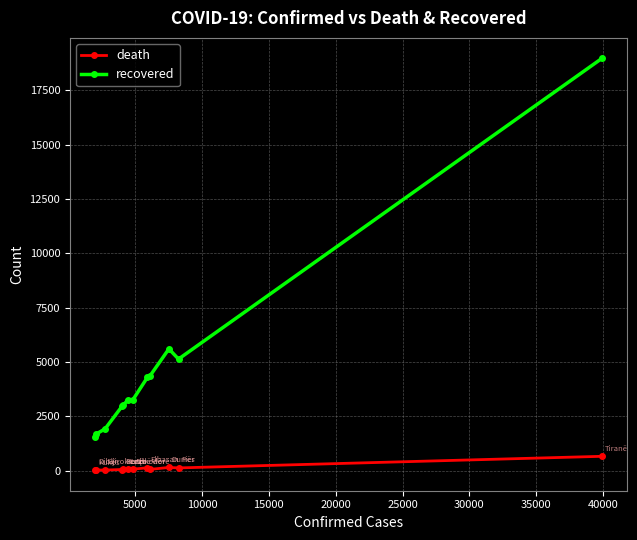

What is the highest value of the death series?

667